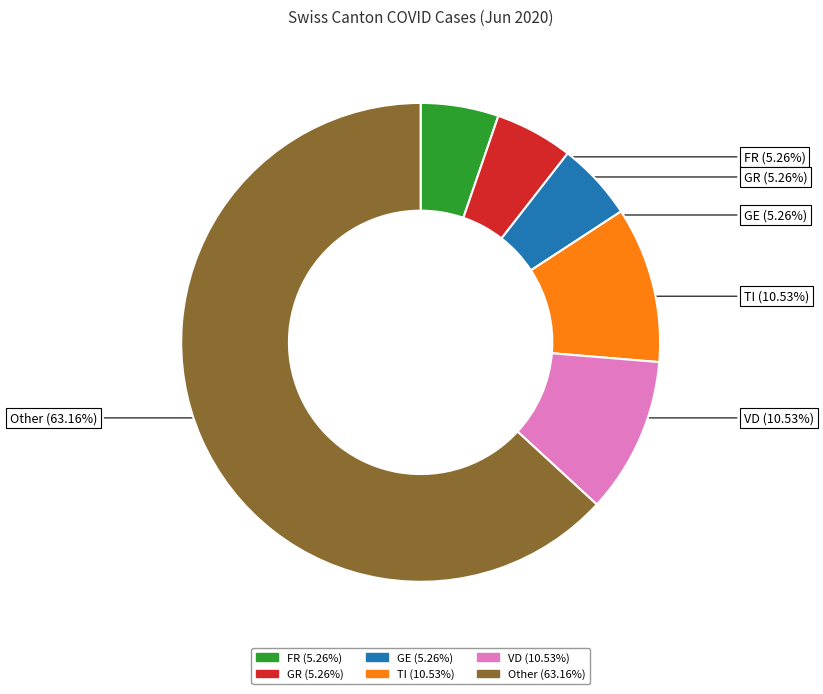

Is the sum of GE and Other greater than half?

Yes